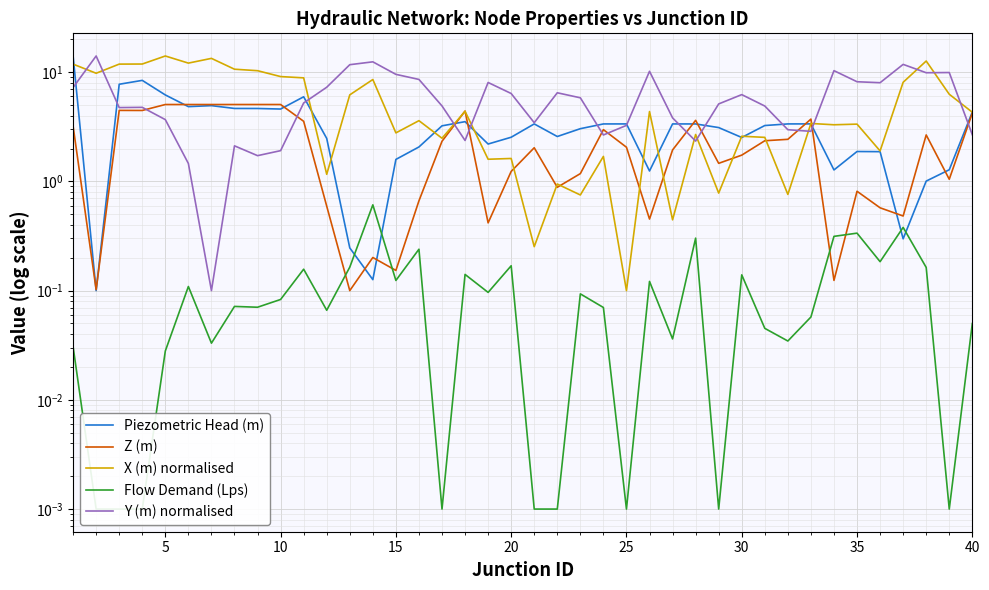

Which series has the largest total across all categories?

Y (m) normalised